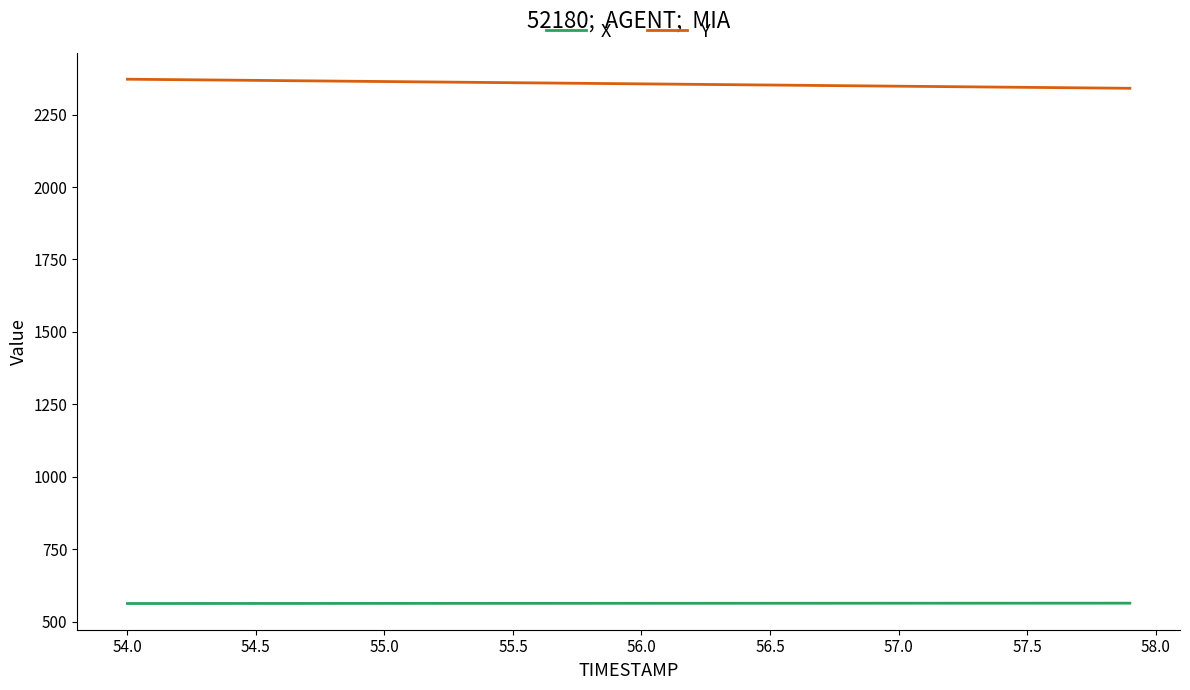

True or false: X and Y cross at least once.

False